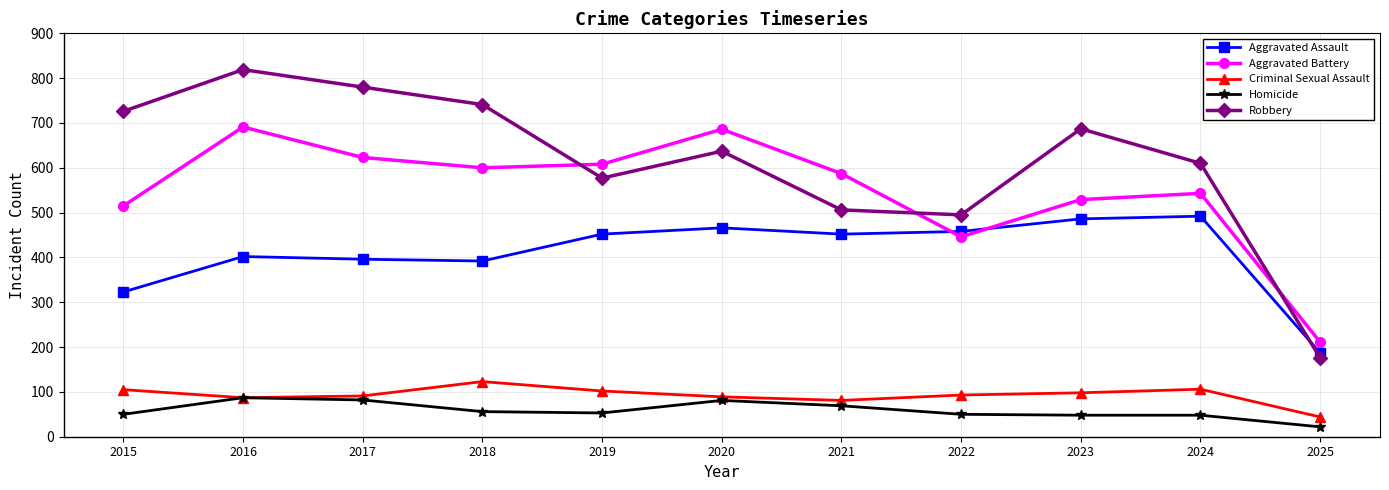

Where does the Criminal Sexual Assault series first go above 93?

2015